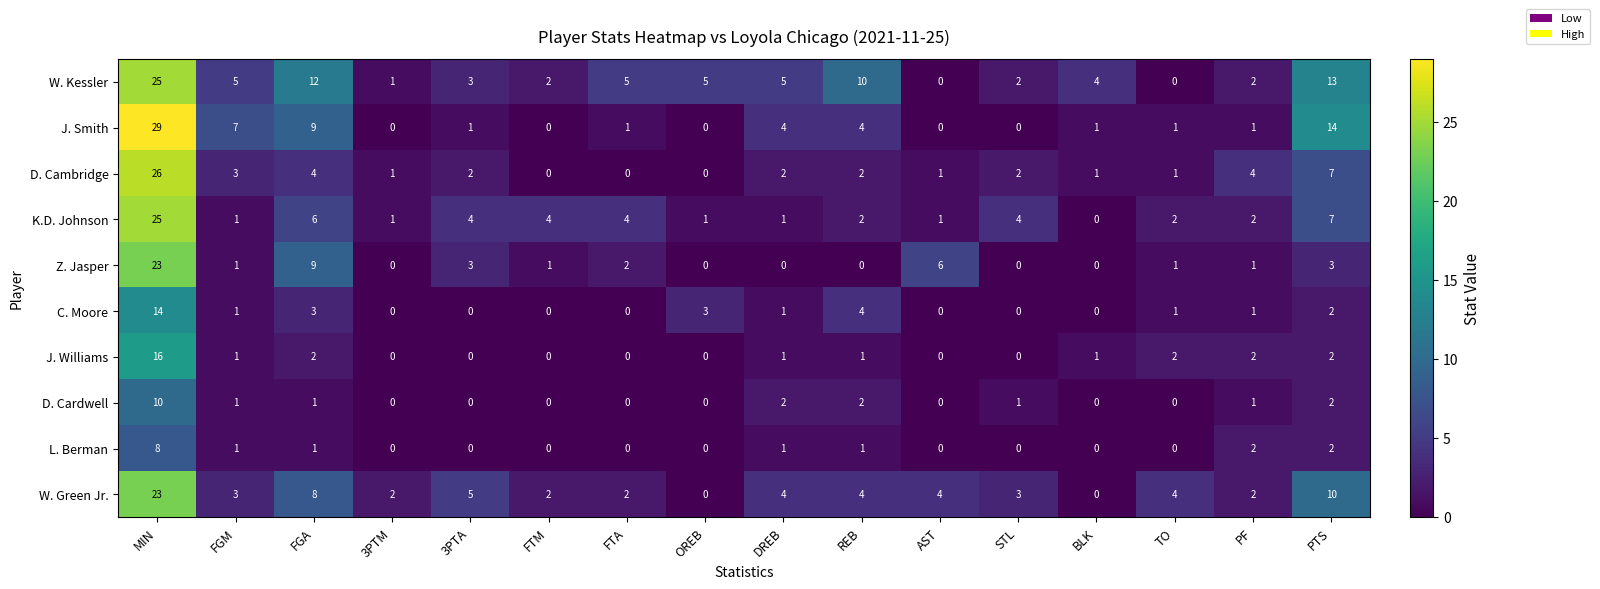

What is the total value across all series at TO?

12